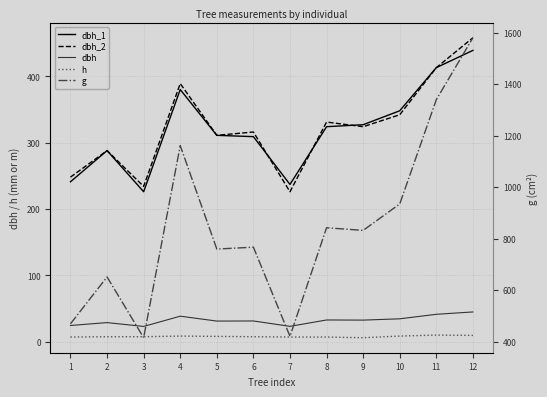

Which series has the largest total across all categories?

g